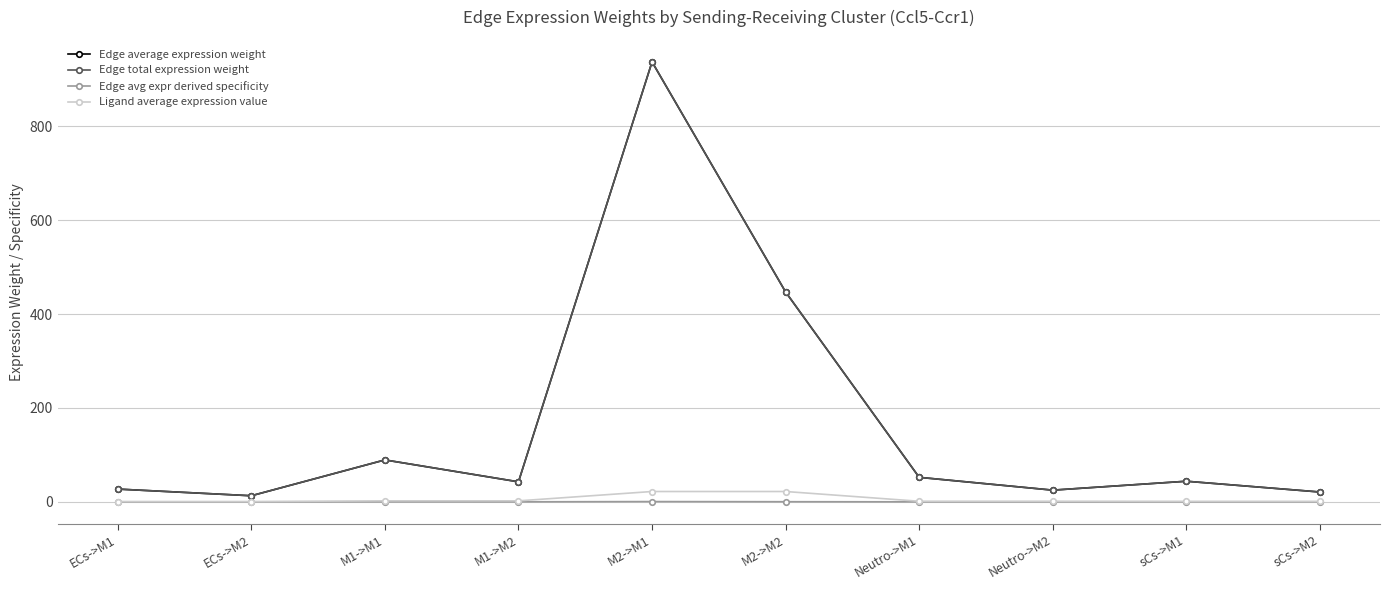

Is this an area chart (filled region under the line)?

No